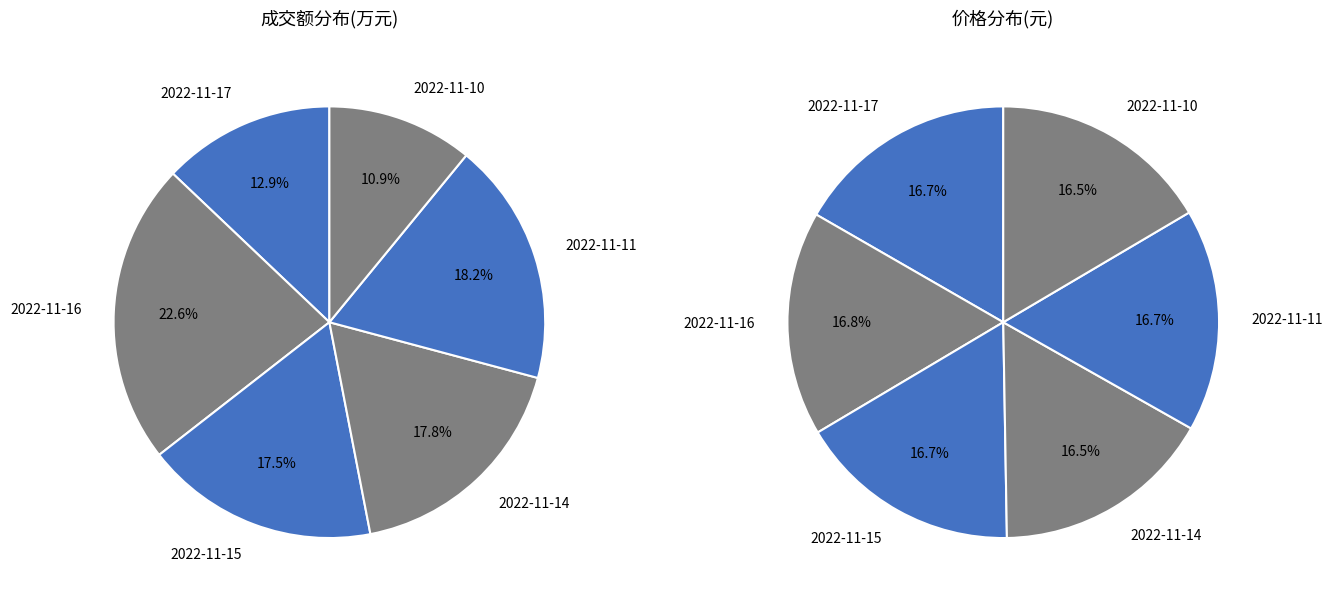

Which category has the smallest portion of the pie?

2022-11-10